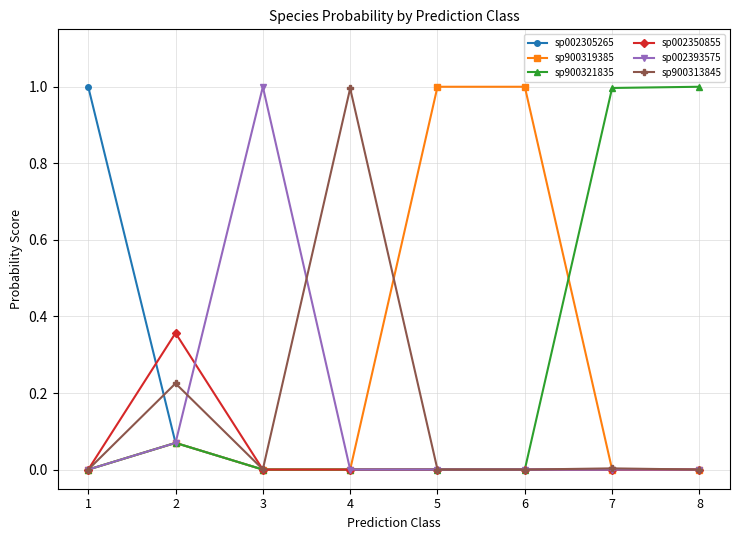

What are all the series names shown in the legend?

sp002305265, sp900319385, sp900321835, sp002350855, sp002393575, sp900313845